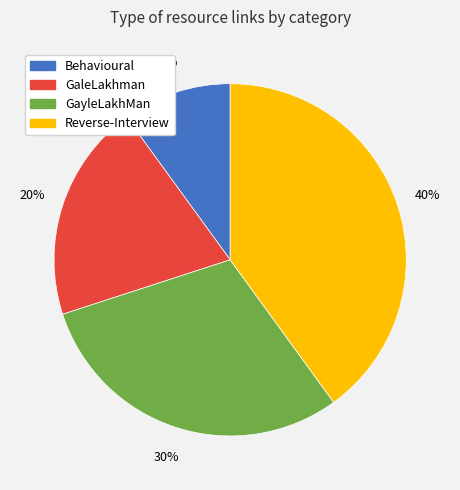

Which category has the smallest portion of the pie?

Behavioural